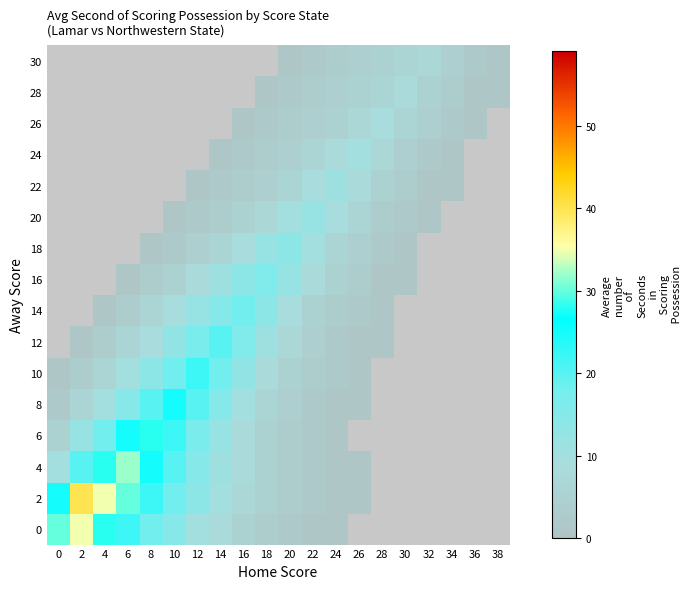

True or false: 10 has a value of 11.6 at 12.

False